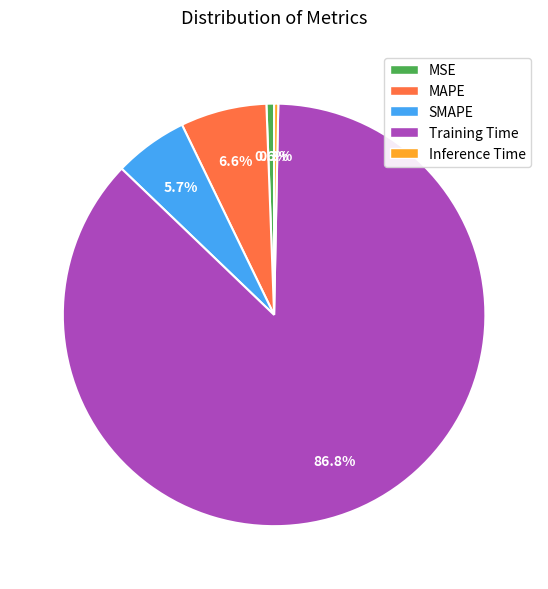

To the nearest percent, what is the difference between the MAPE and Training Time slice percentages?

80%